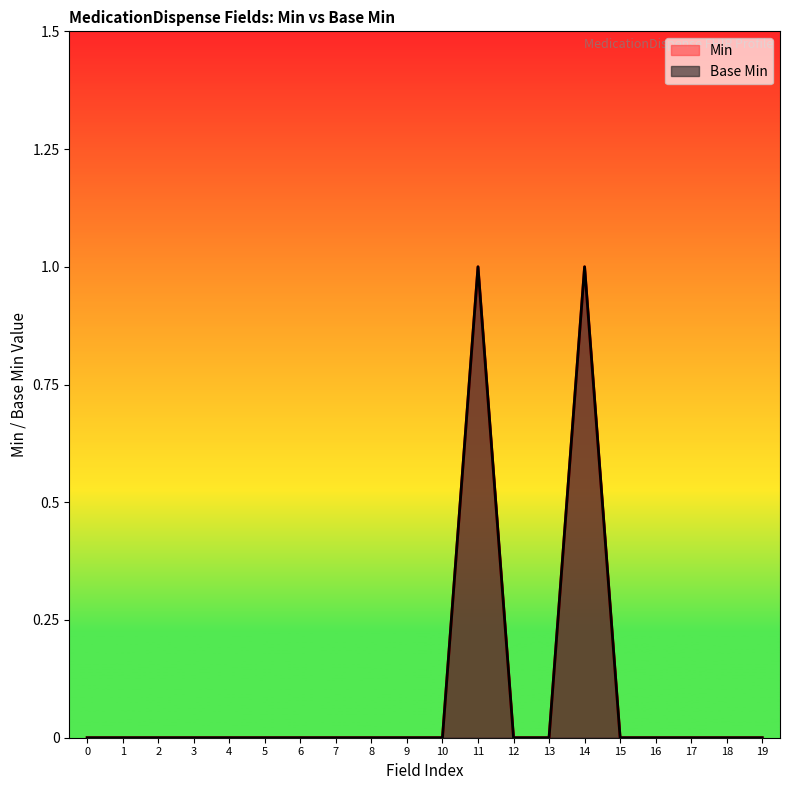

What are all the series names shown in the legend?

Min, Base Min